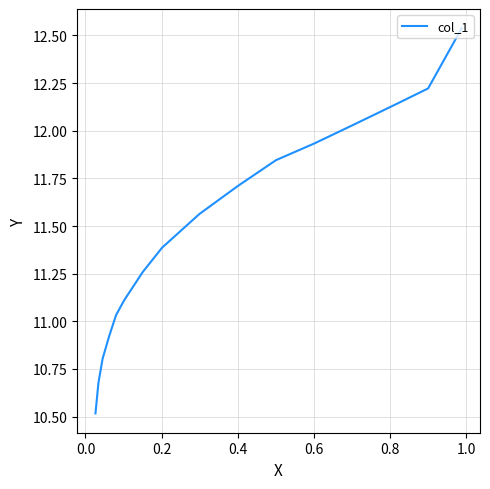

What is the difference between the maximum and minimum values?

2.0